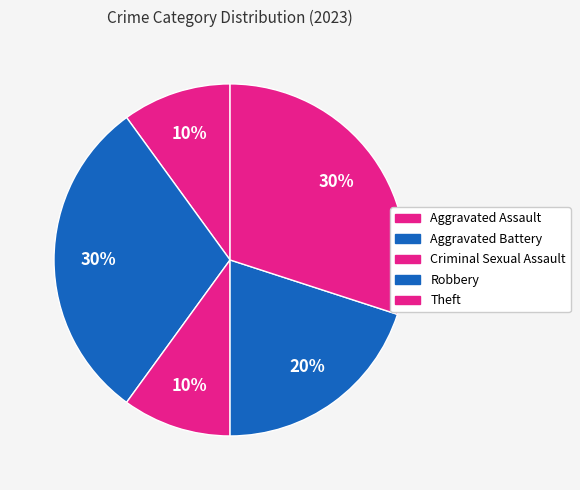

Which slice is the largest?

Aggravated Battery